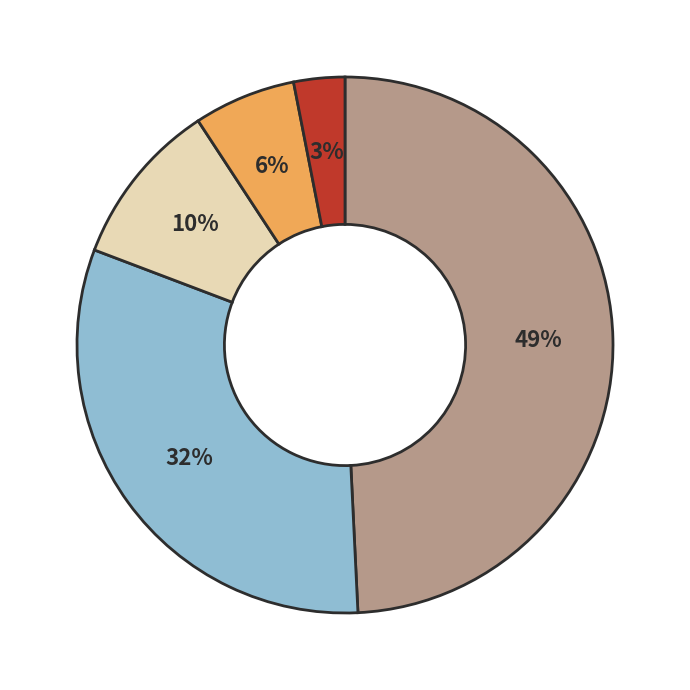

To the nearest percent, what is the average slice percentage?

20%